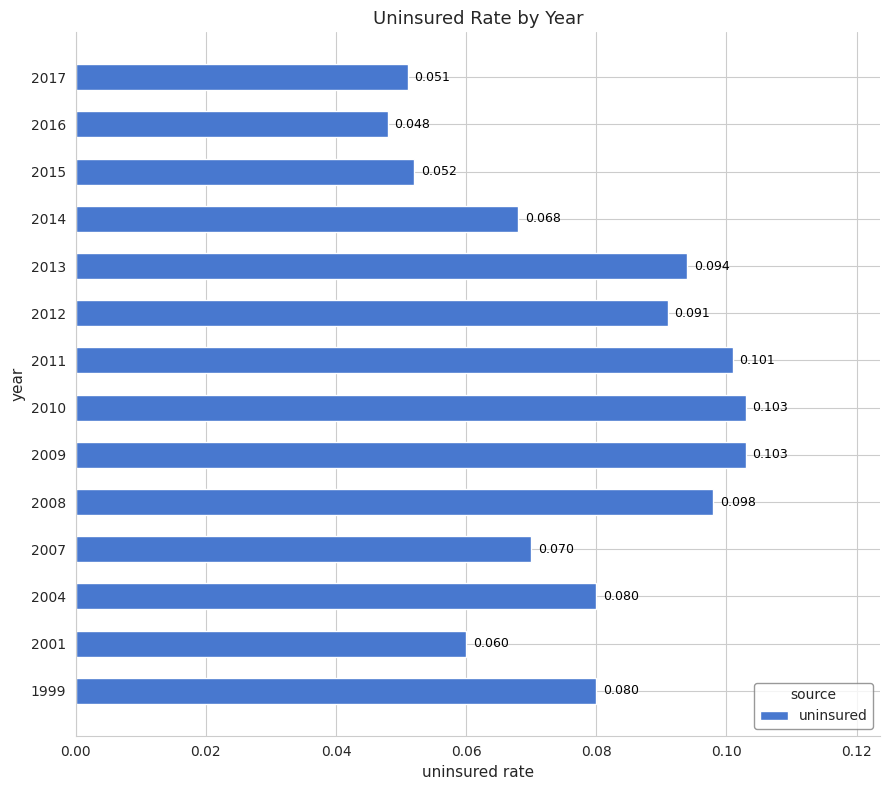

How many distinct data groups are displayed?

1